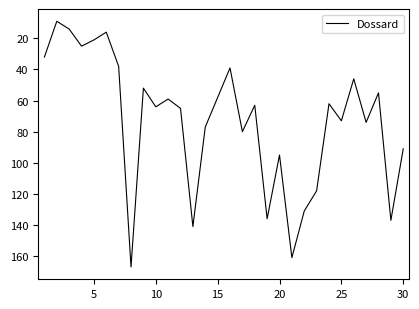

What is the minimum value shown in the chart?

9